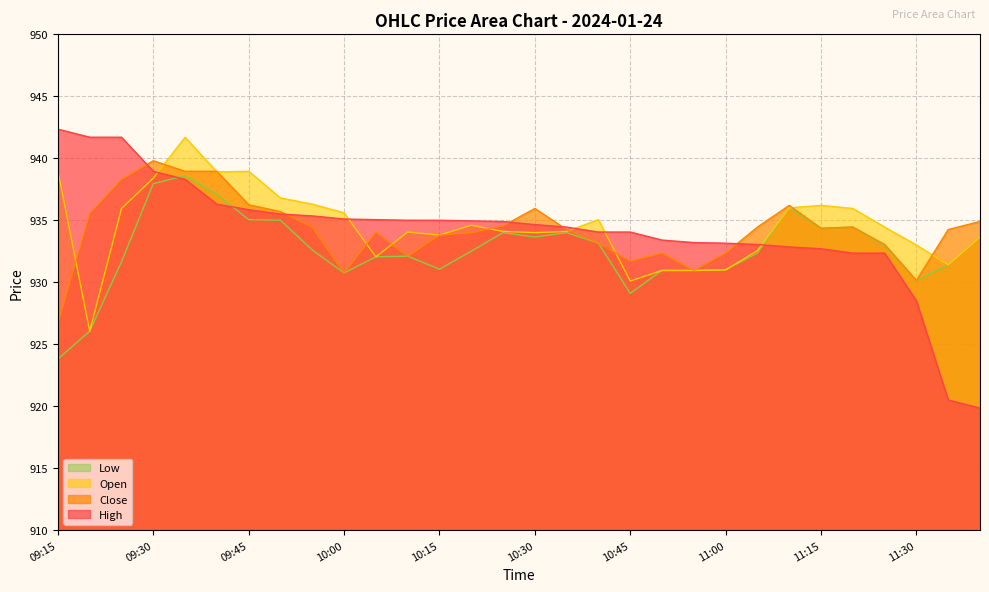

How many lines are shown in the chart?

4